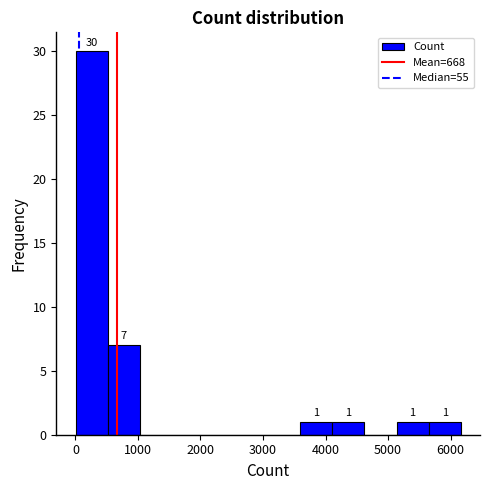

Over which range of the x-axis is the bar tallest?

0 to 500